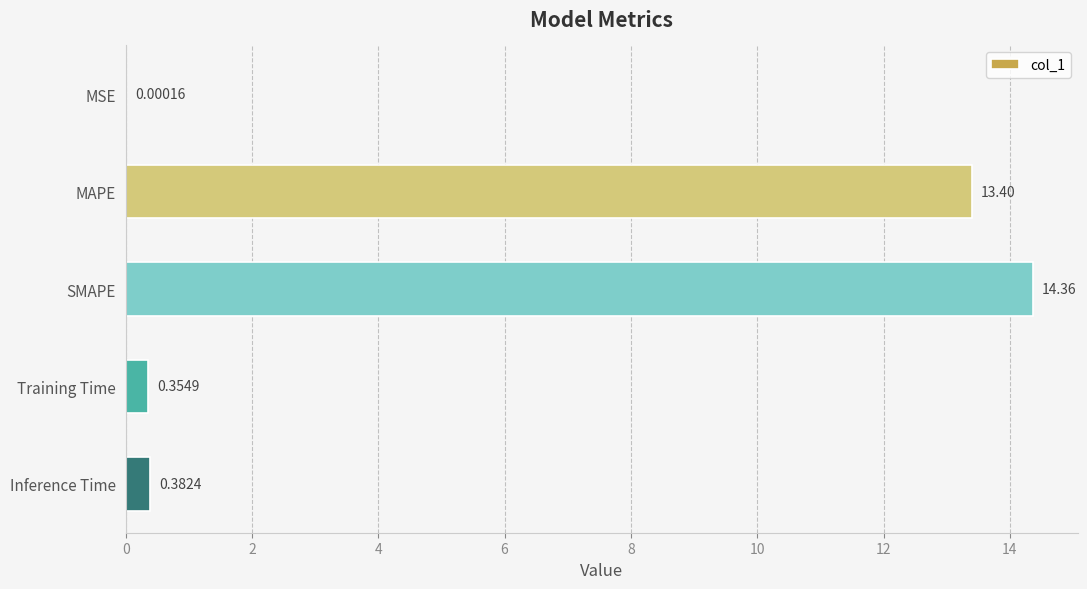

At which label is the value closest to 7?

MAPE